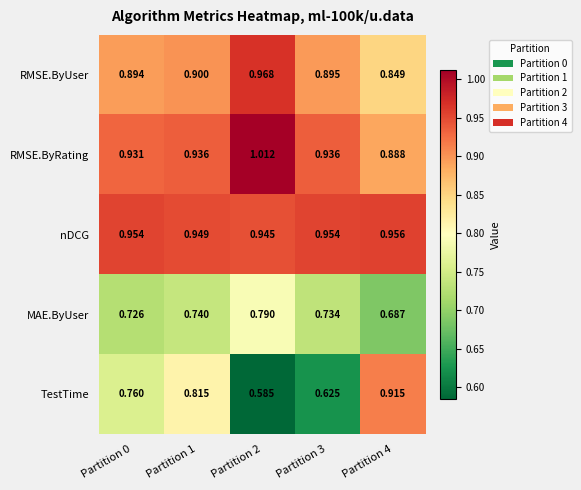

Which series has the largest total across all categories?

nDCG